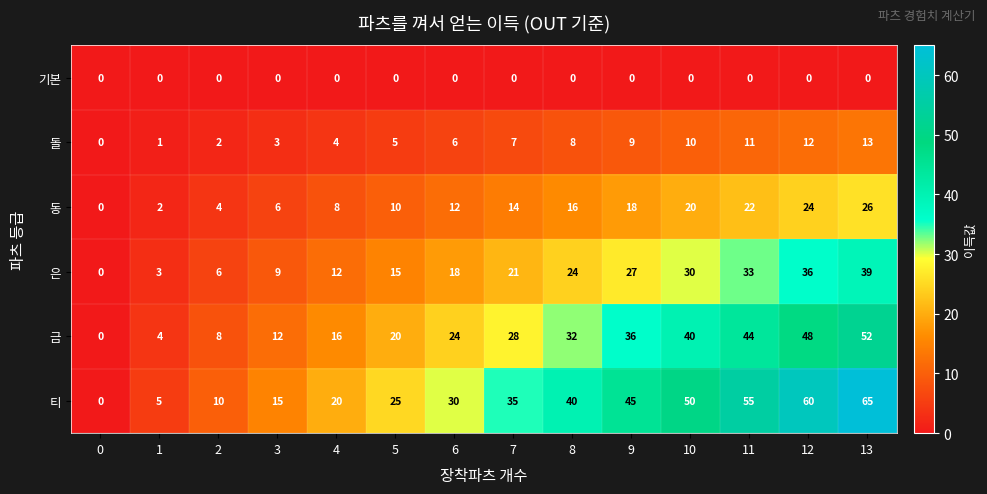

Rank the series at 3 from lowest to highest value.

기본, 돌, 동, 은, 금, 티